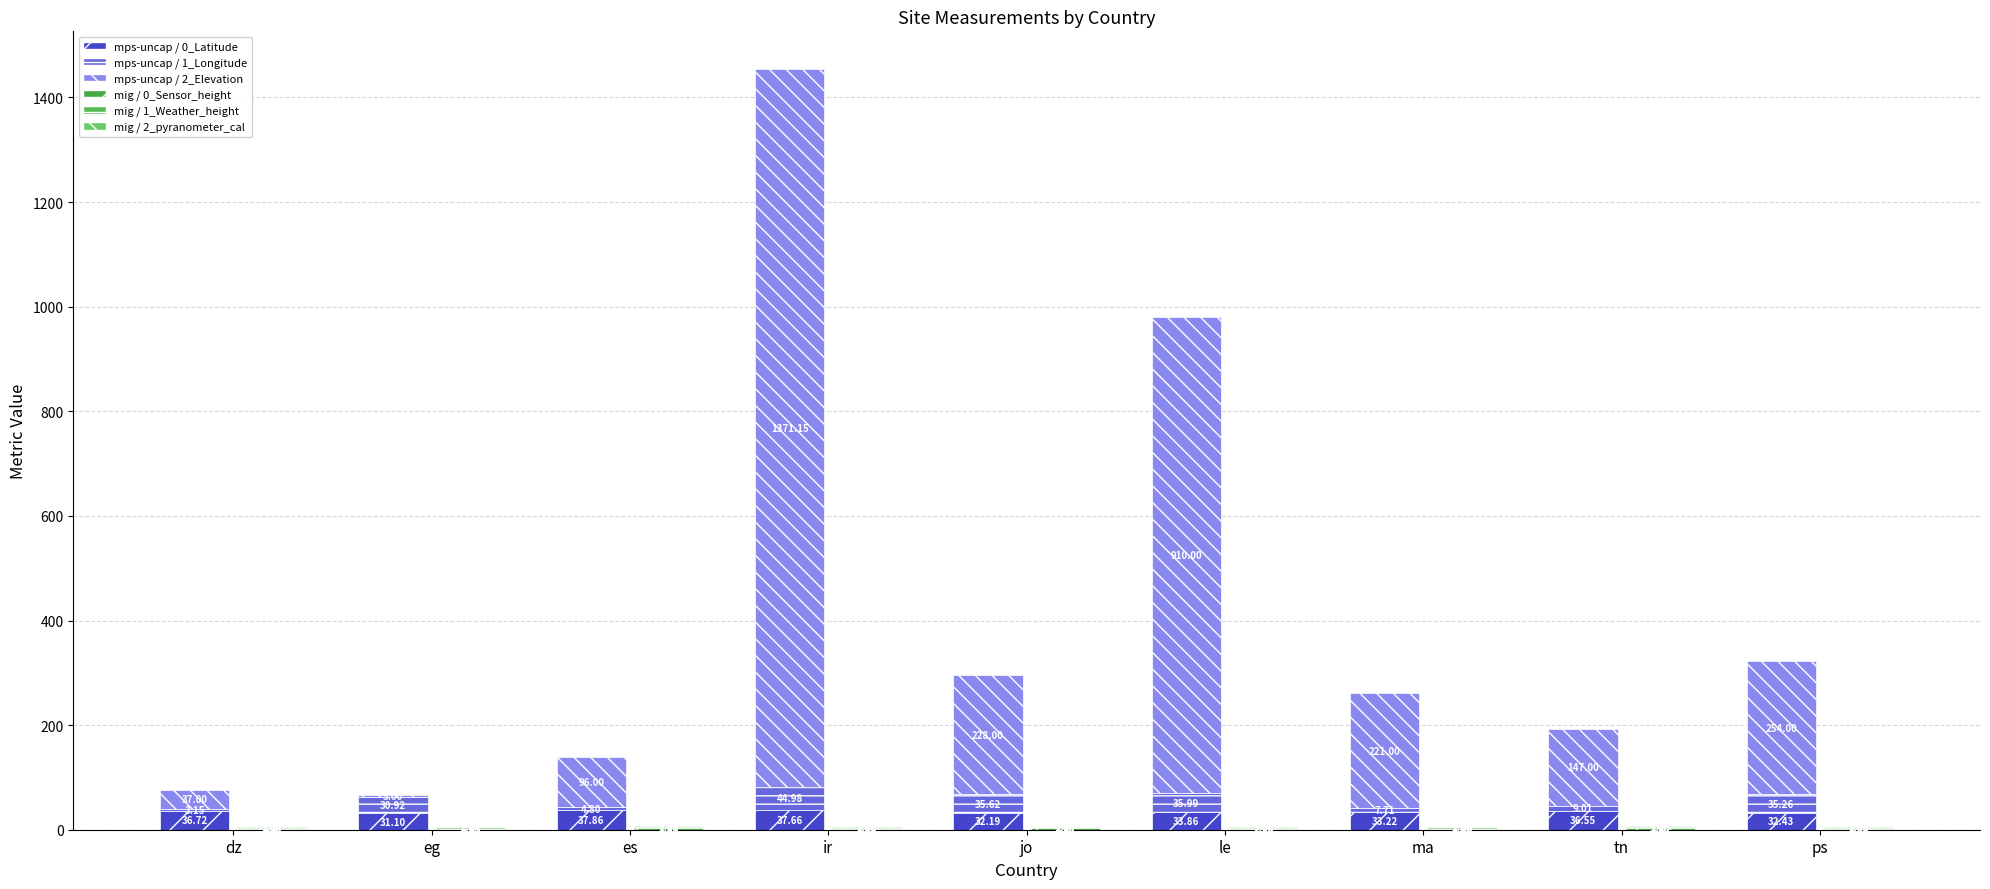

Which category has the highest value in the mig / 2_pyranometer_cal series?

dz